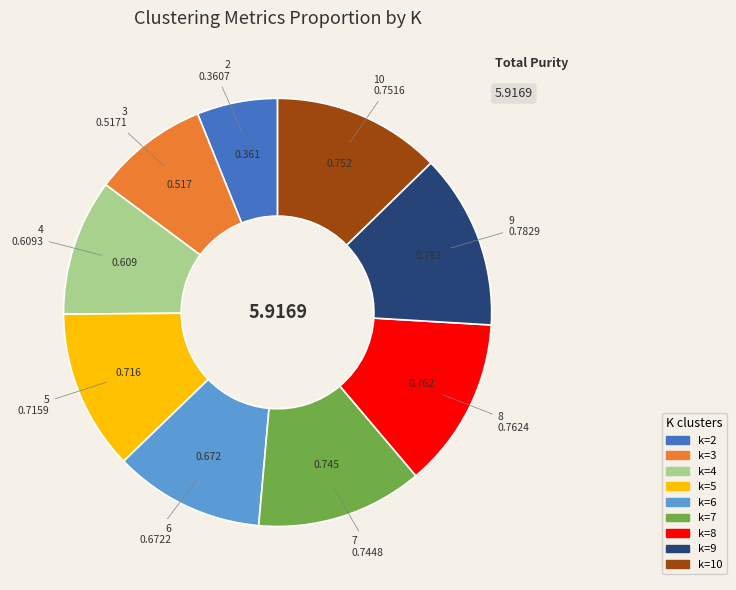

Count the number of slices in the pie.

9